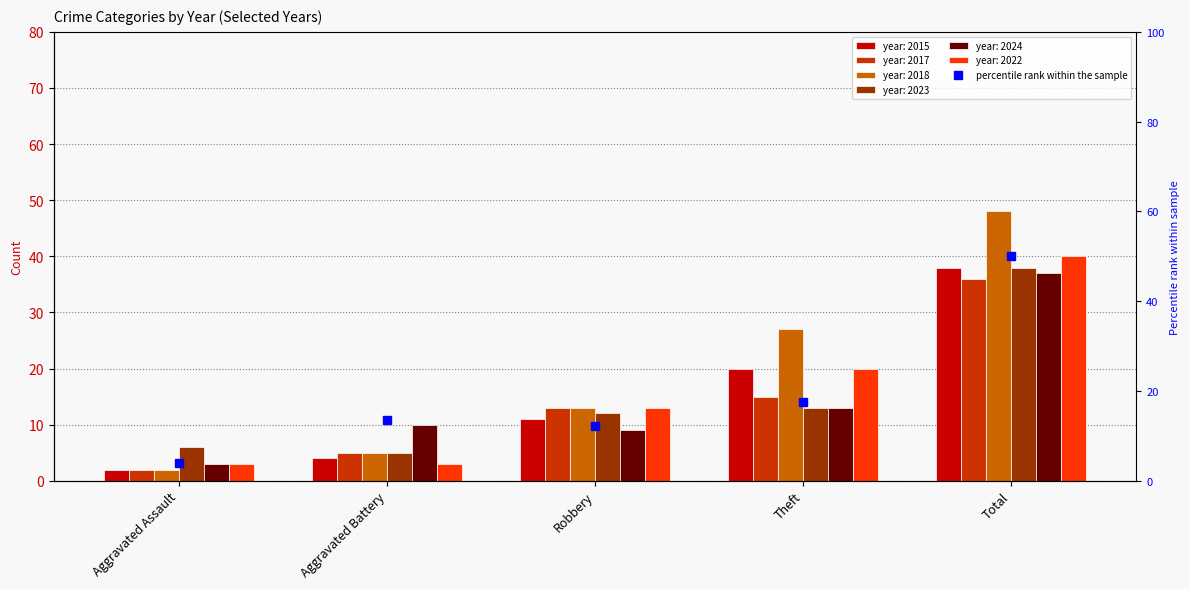

At which label is the value closest to 27?

Theft